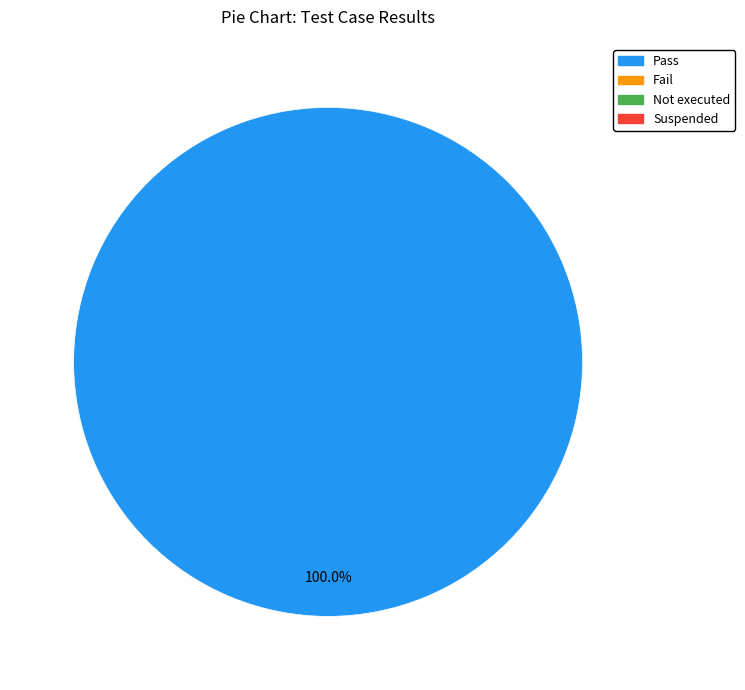

Is there a majority slice in this chart?

Yes